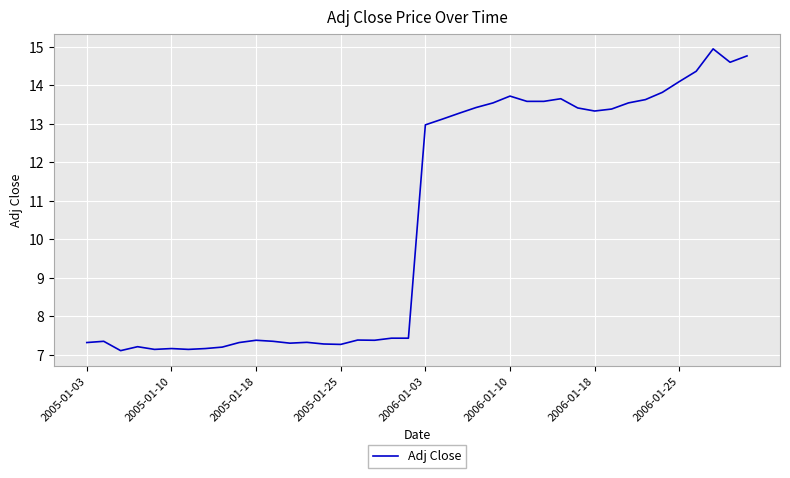

What is the greatest value displayed?

14.9